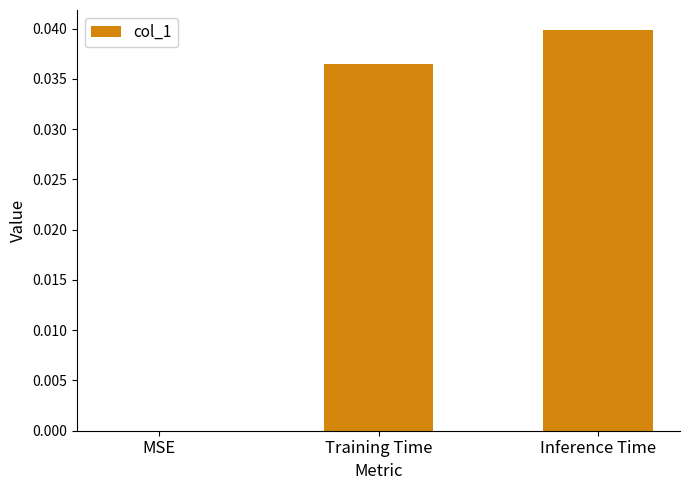

Count the values in the range 0 to 1.

3